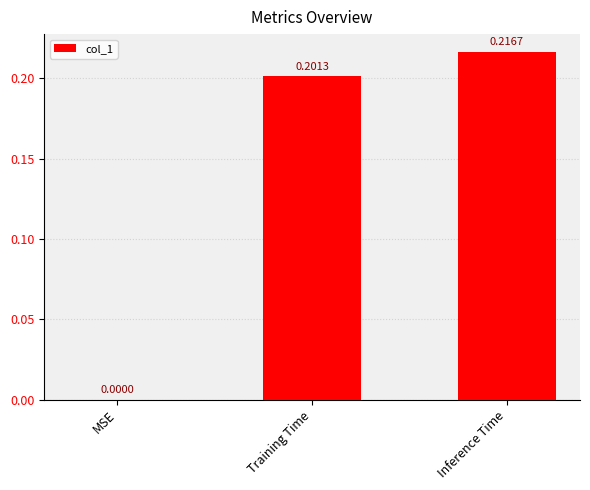

Which category has the highest value across all series?

Inference Time